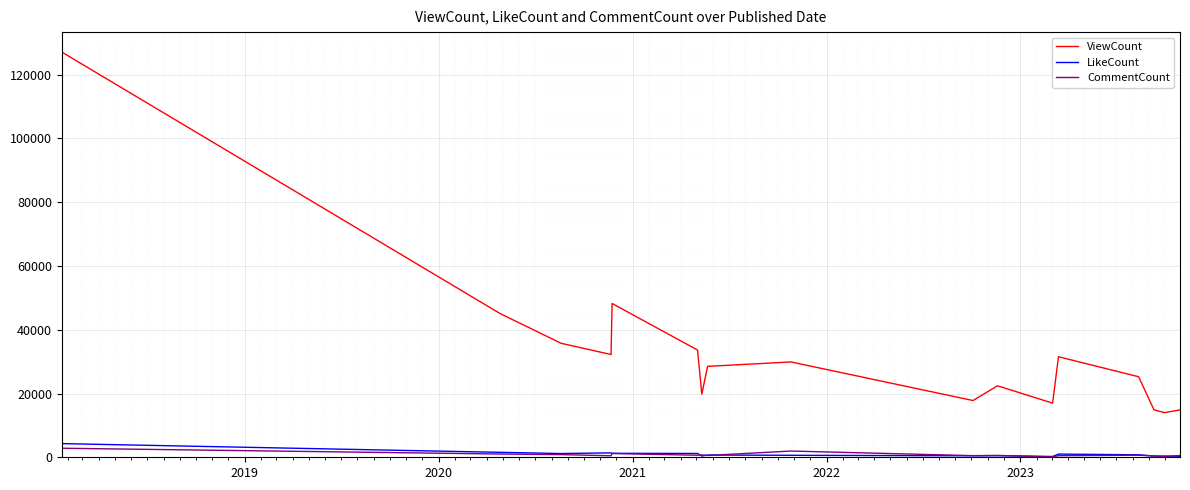

Count the number of data series in this chart.

3